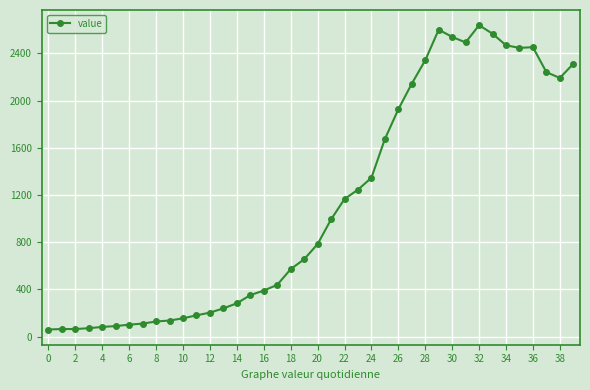

True or false: the data has more than 0 interior local peaks.

True